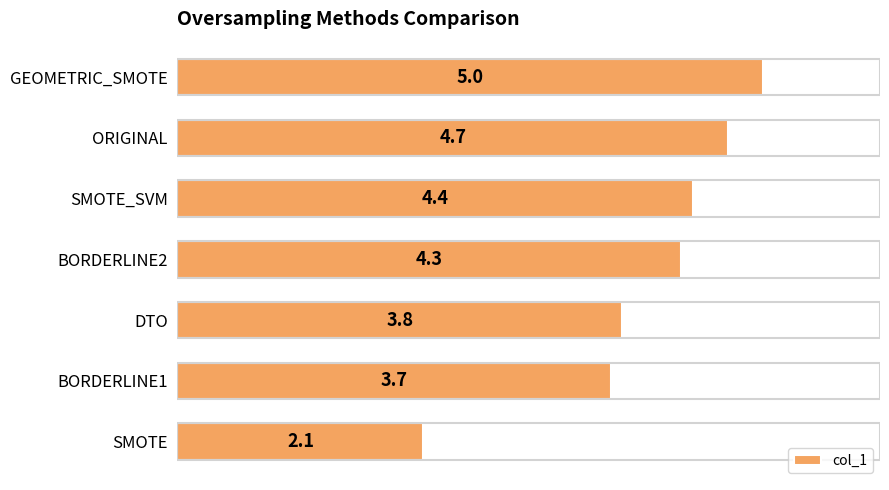

True or false: the data shows 3.7 at BORDERLINE1.

True